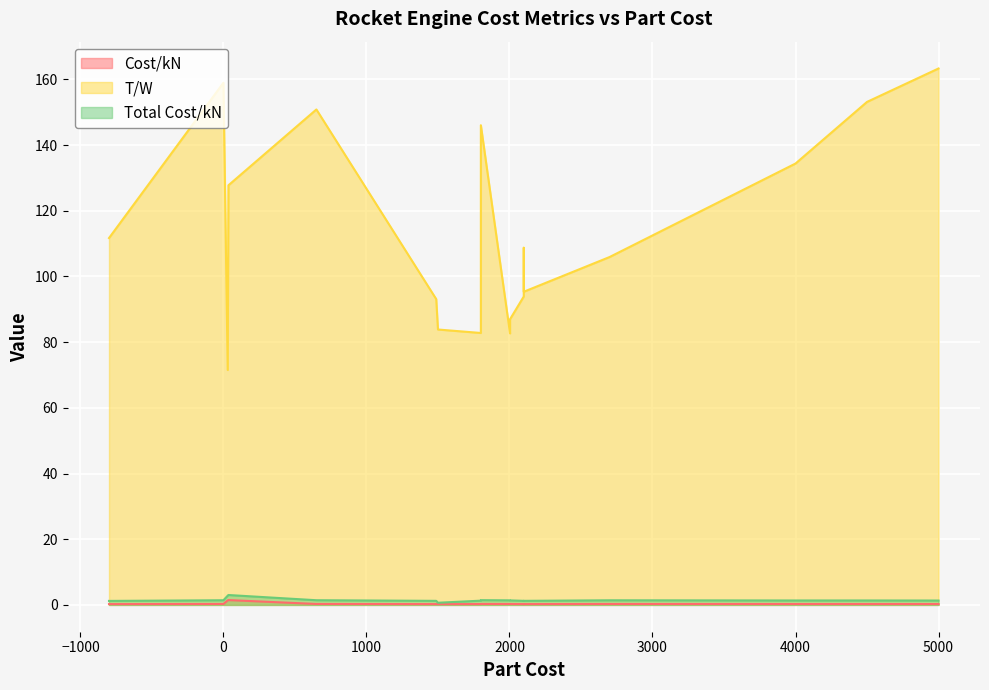

True or false: Total Cost/kN and Cost/kN cross at least once.

False